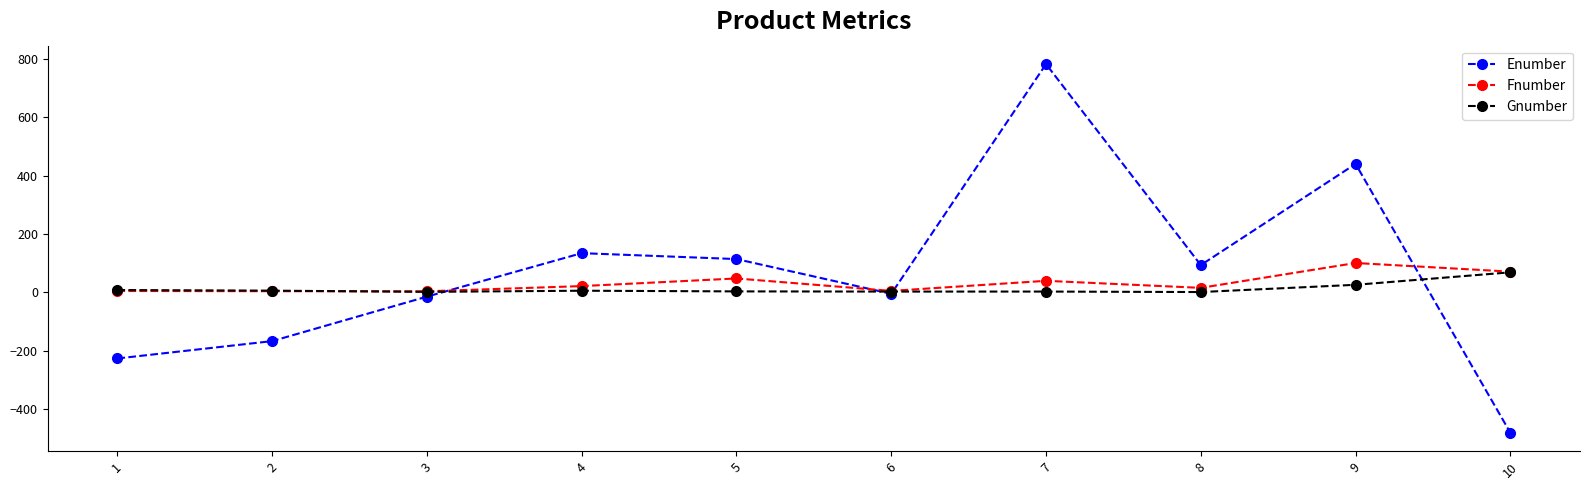

The Enumber series shows -481.0 at 10. True or false?

True